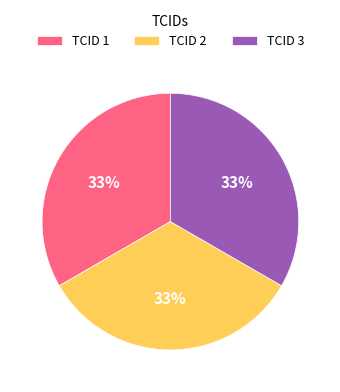

True or false: TCID 1 accounts for 48% of the total.

False